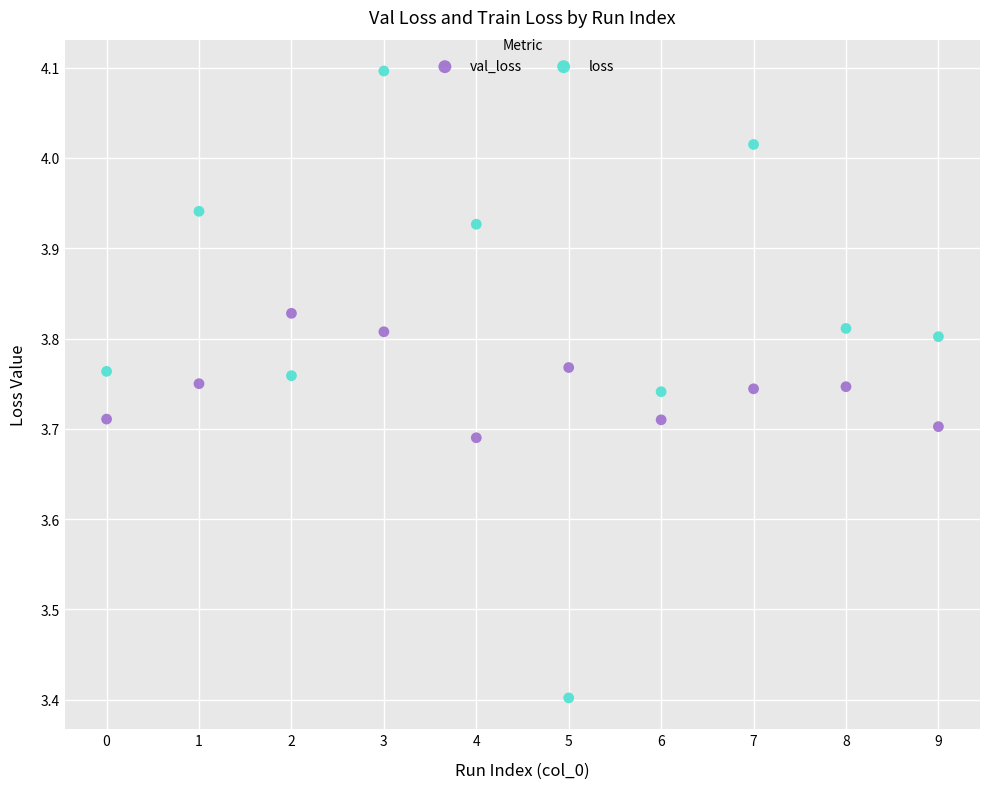

Which series has the widest spread of Y values?

loss